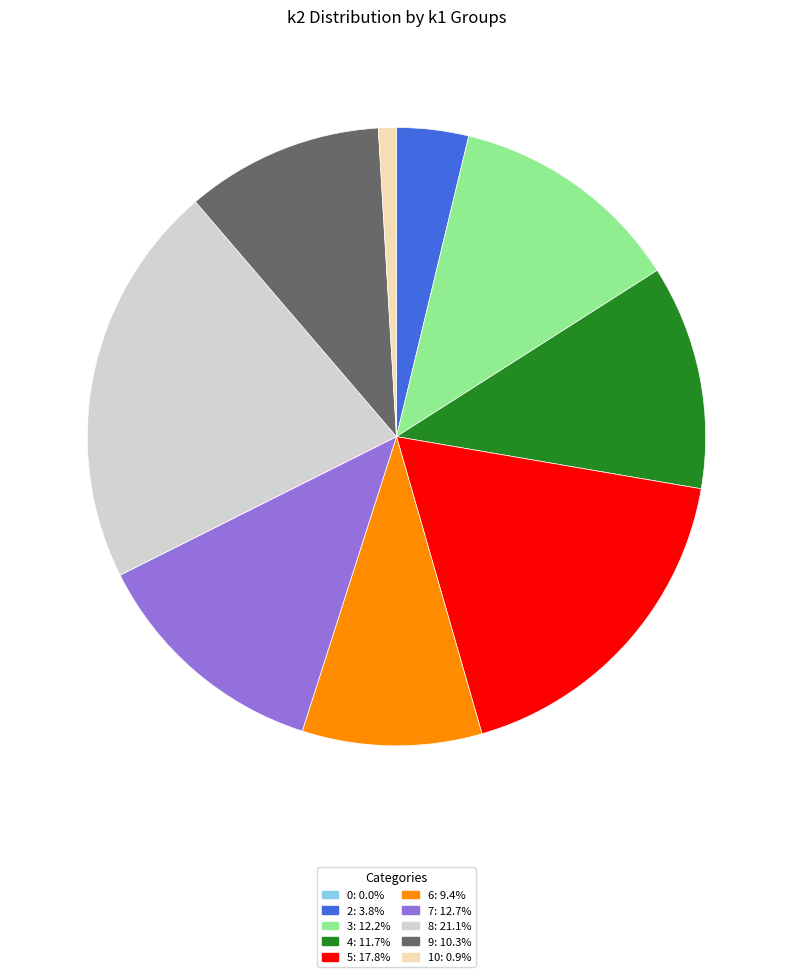

Does any single category account for the majority?

No